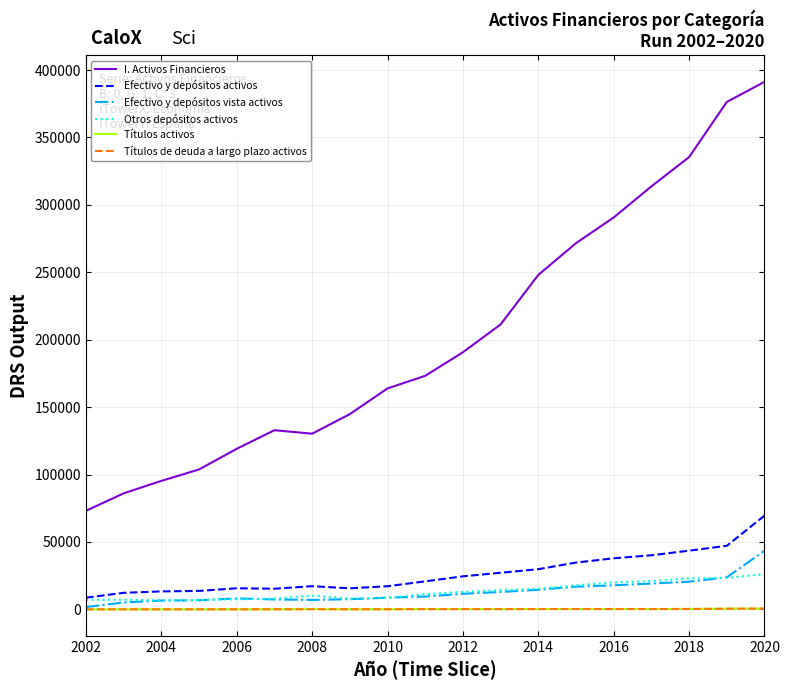

What is the sum of all Títulos activos values?

3689